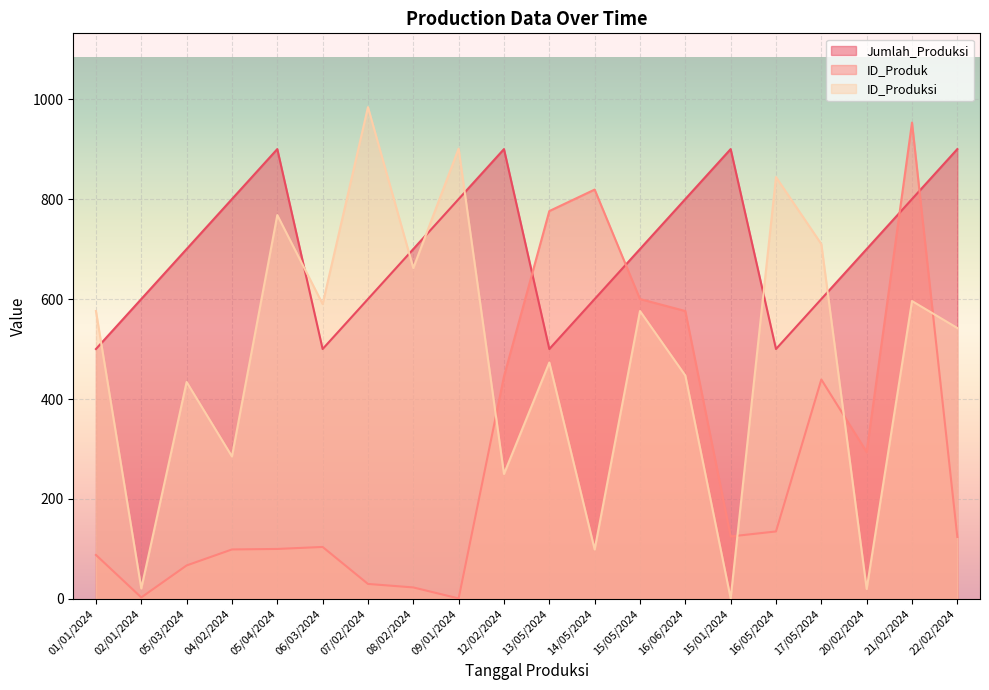

Which category has the lowest value in the ID_Produksi series?

15/01/2024